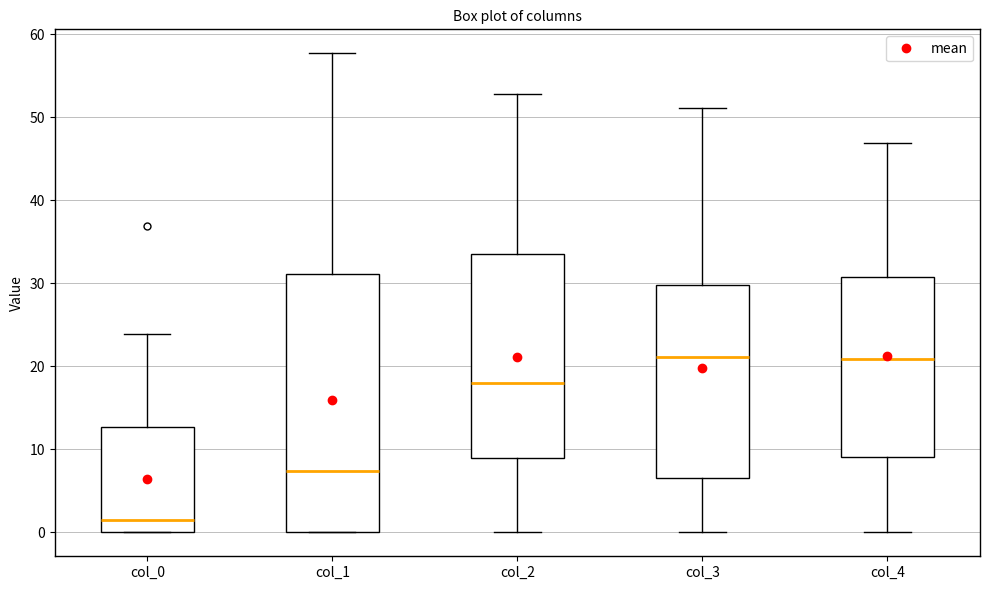

Reading left to right, transcribe this box plot: for each box, give where its median line is, the range the box spans, and where its two whiskers end, as read against the y-axis. The values are not printed on the chart, so give them approximately, as read against the axis.

col_0: median 1, box 0 to 13, whiskers 0 to 24
col_1: median 7, box 0 to 31, whiskers 0 to 58
col_2: median 18, box 9 to 34, whiskers 0 to 53
col_3: median 21, box 7 to 30, whiskers 0 to 51
col_4: median 21, box 9 to 31, whiskers 0 to 47